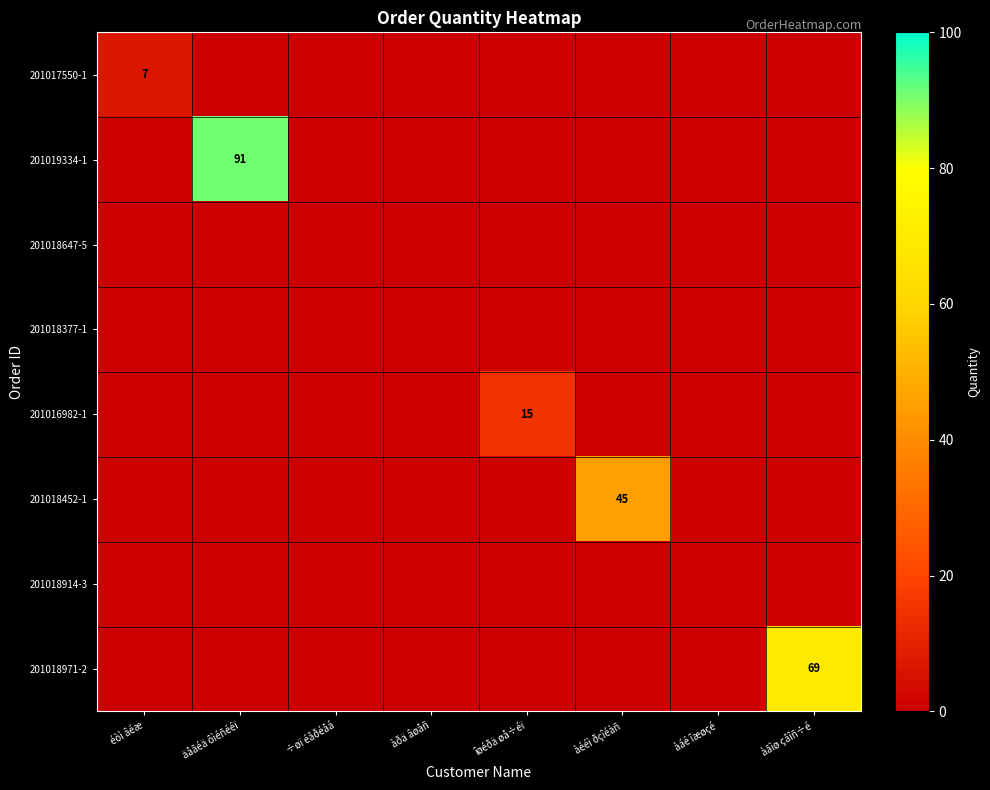

The 201019334-1 series shows 91 at äåãéä ôìéñééï. True or false?

True